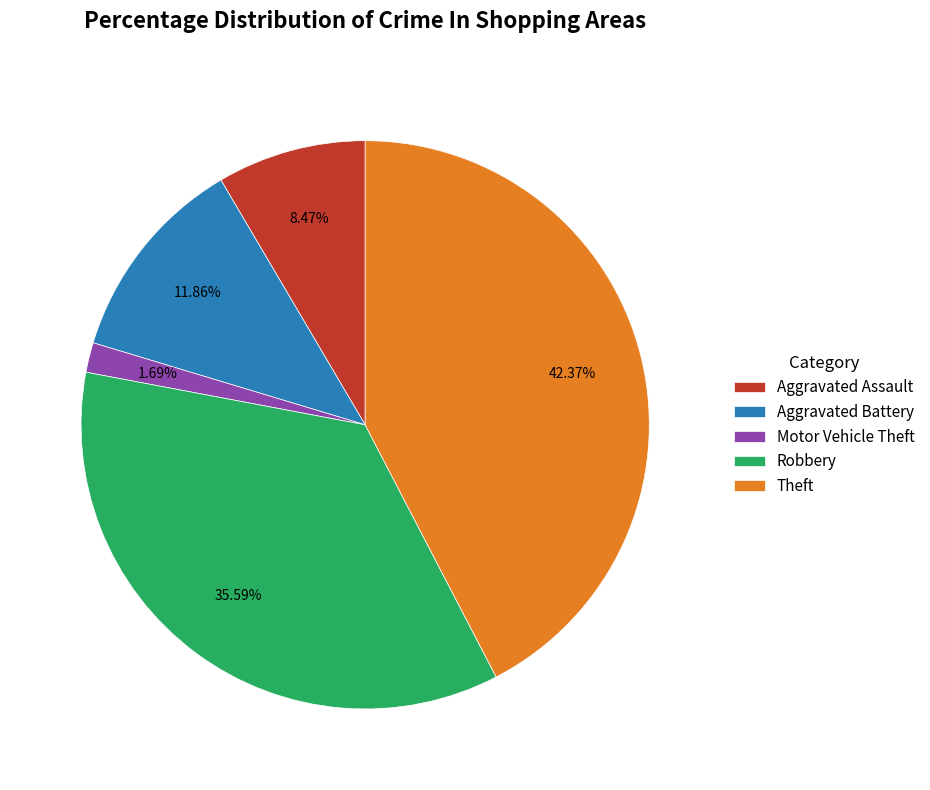

Rank the categories by value from highest to lowest.

Theft, Robbery, Aggravated Battery, Aggravated Assault, Motor Vehicle Theft